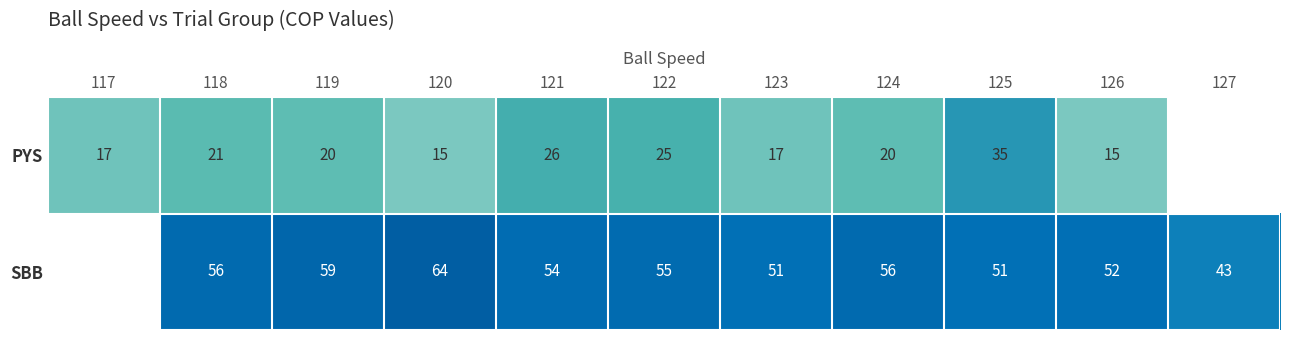

At how many categories does at least one series exceed 60?

1